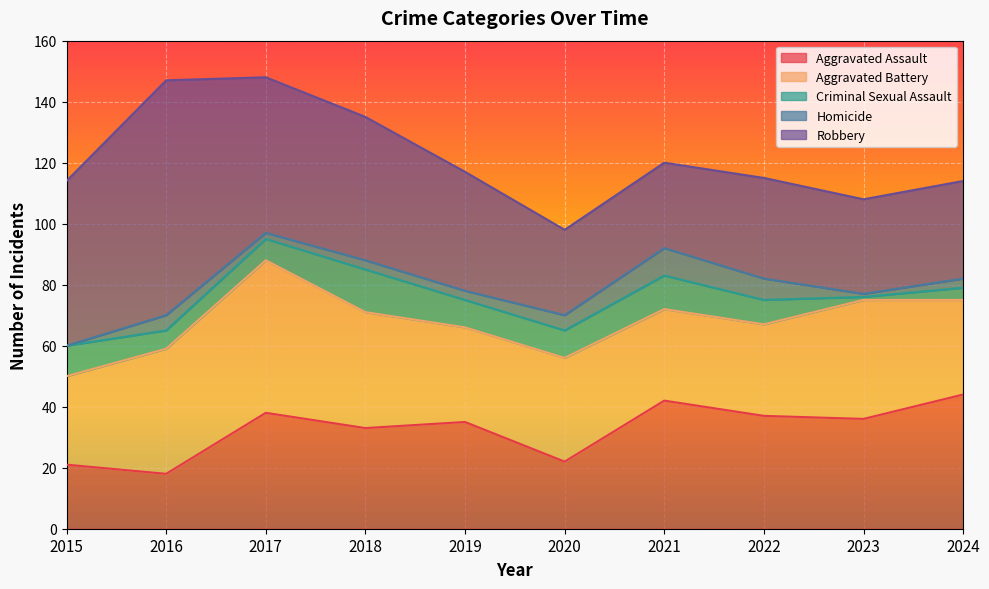

List the series in order of their peak value, lowest first.

Homicide, Criminal Sexual Assault, Aggravated Assault, Aggravated Battery, Robbery